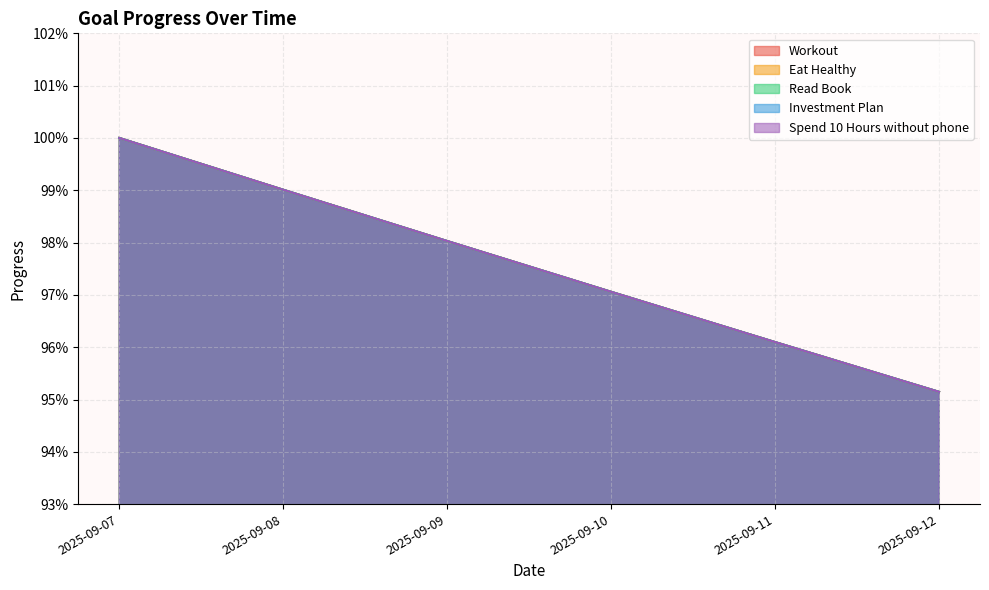

List the series in order of their peak value, highest first.

Workout, Eat Healthy, Read Book, Investment Plan, Spend 10 Hours without phone